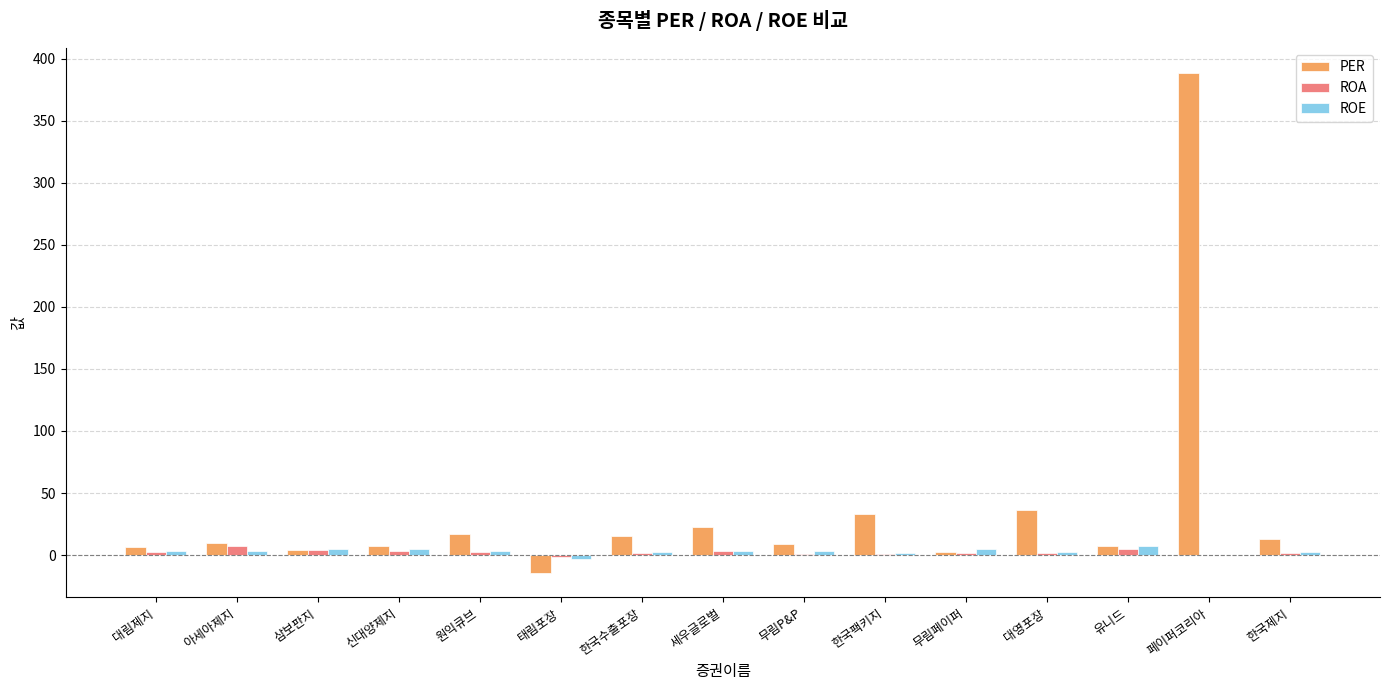

True or false: PER has a value of 51.8 at 한국팩키지.

False